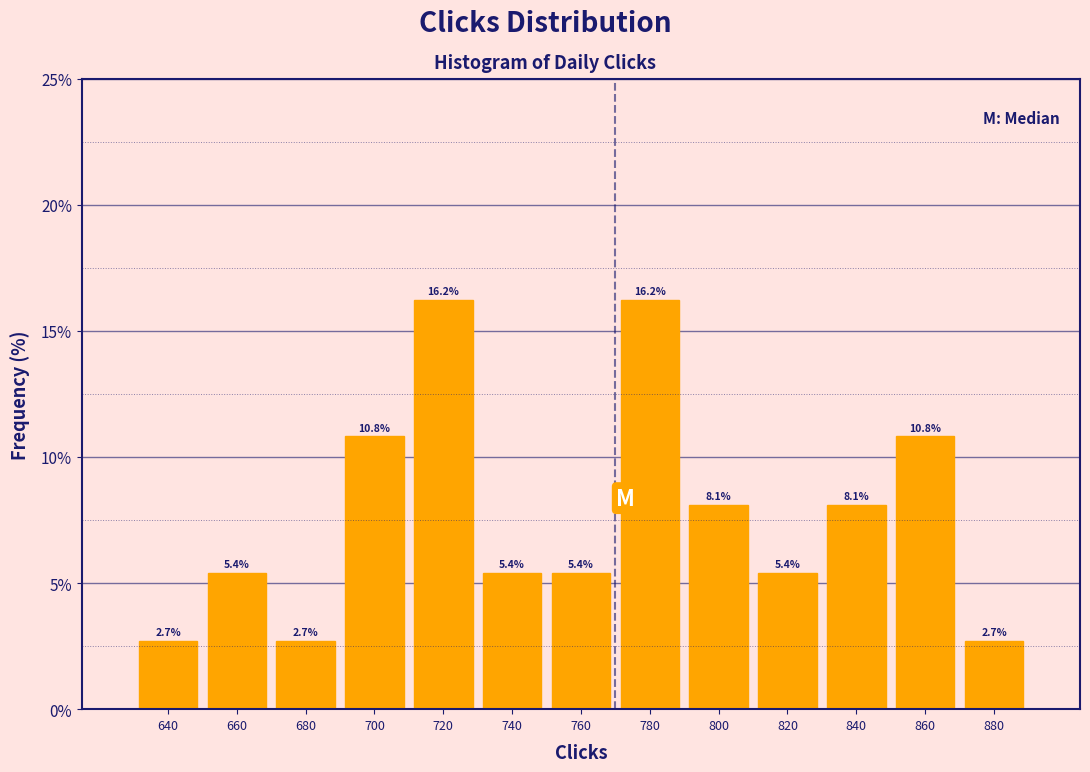

What is the height of the bar covering 650 to 670 on the x-axis?

5.4